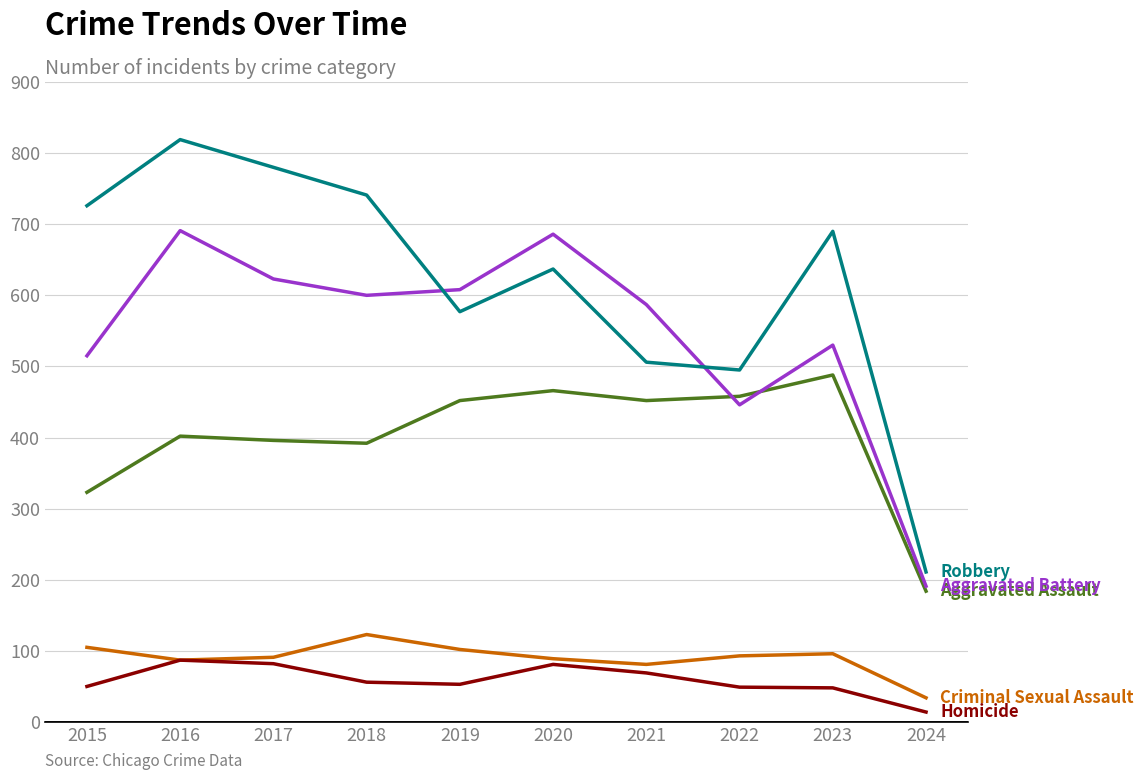

How many categories are shown in the chart?

10